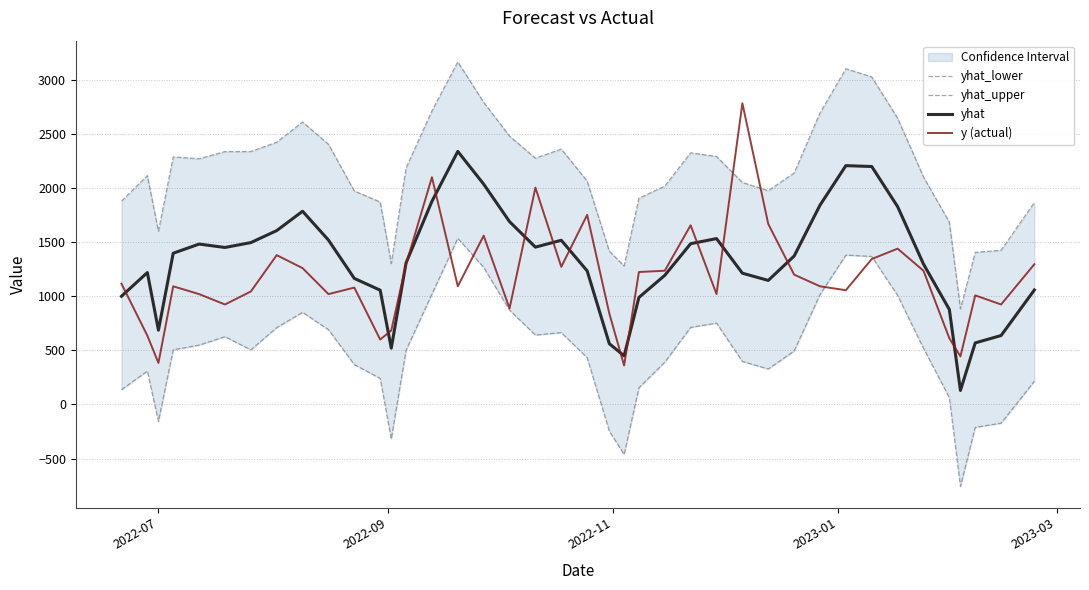

True or false: yhat_upper and yhat_lower intersect in this chart.

False